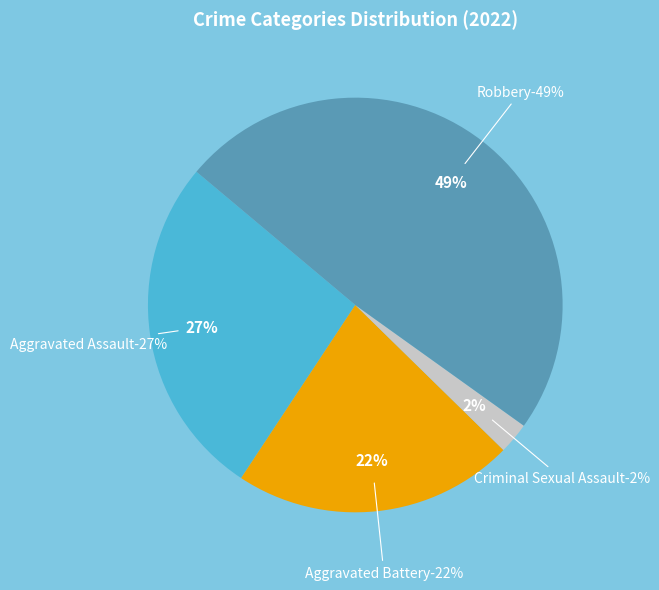

What is the ratio of the value at Aggravated Assault to the value at Aggravated Battery?

1.2